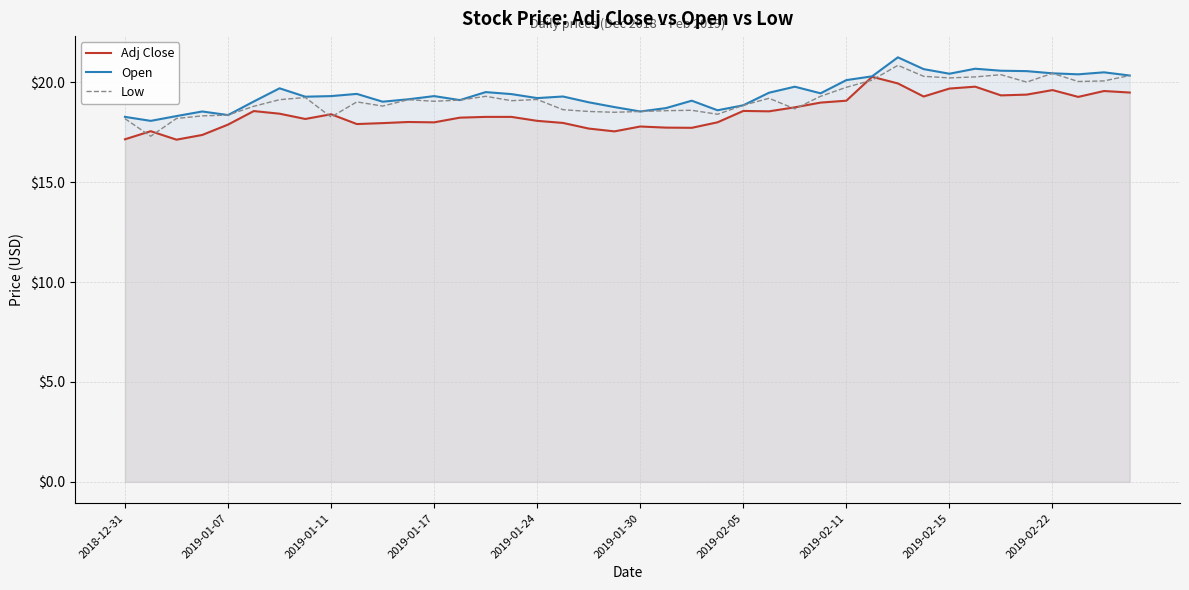

What is the difference between the second highest and second lowest values in the Adj Close series?

2.8